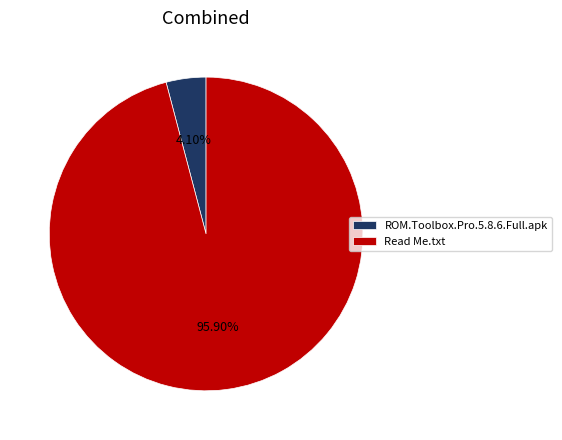

Which category has the biggest portion of the pie?

Read Me.txt